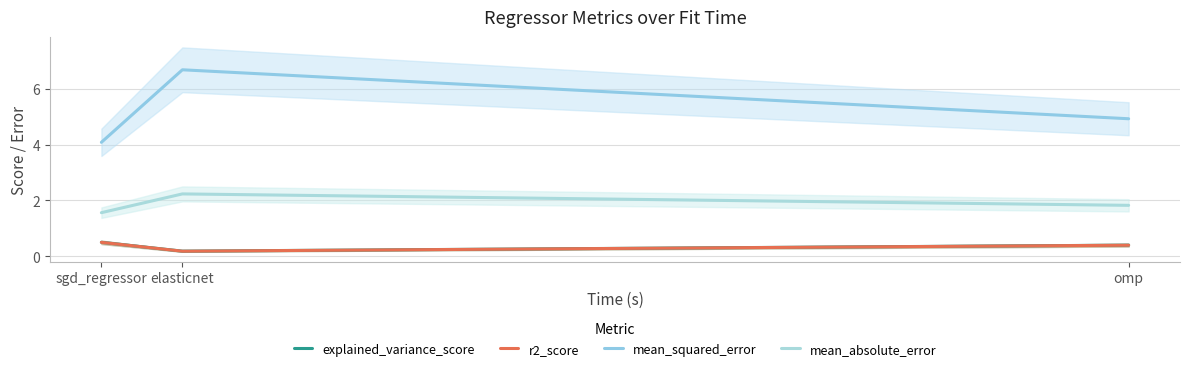

What are all the series names shown in the legend?

explained_variance_score, r2_score, mean_squared_error, mean_absolute_error